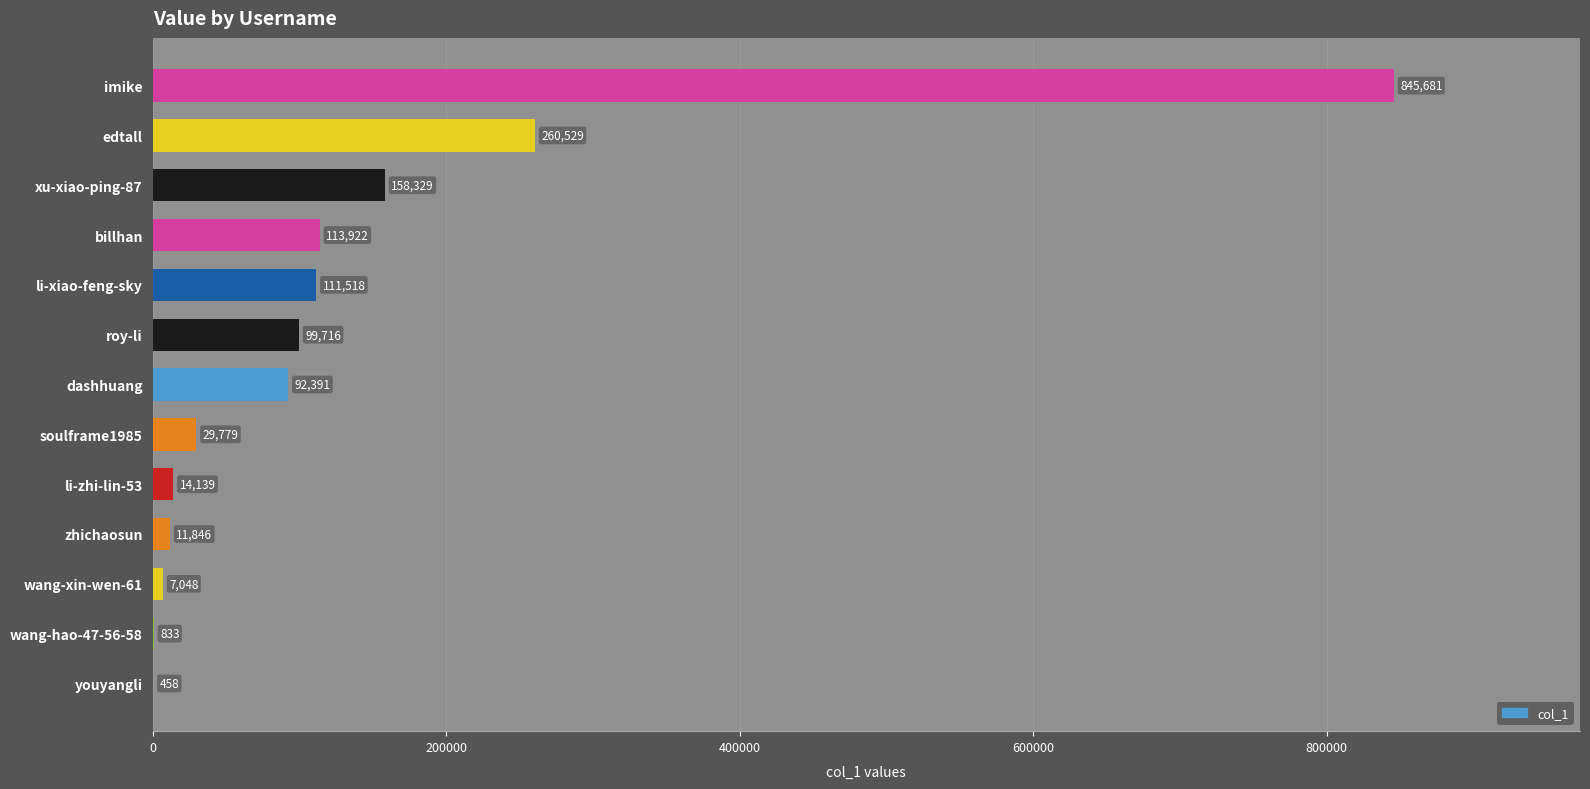

What is the greatest value displayed?

845681